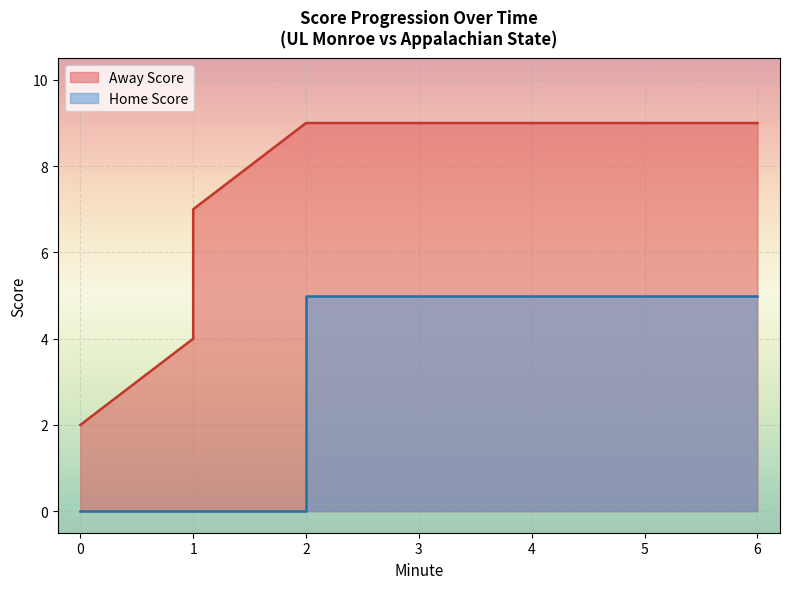

Where is the data nearest to the value 5?

1